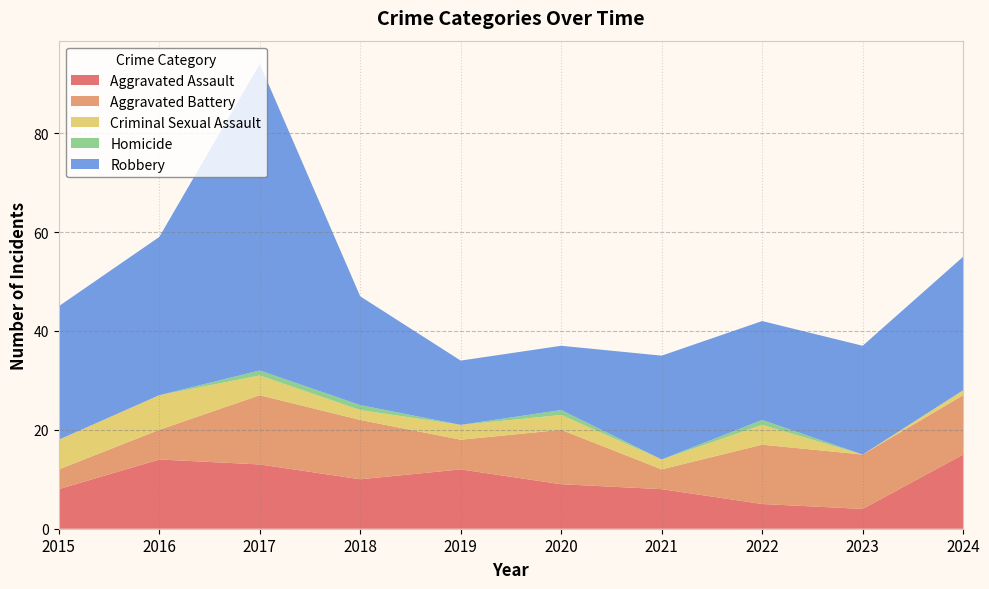

Reading left to right, list all the values displayed in this chart.

Aggravated Assault: 2015=8	2016=14	2017=13	2018=10	2019=12	2020=9	2021=8	2022=5	2023=4	2024=15
Aggravated Battery: 2015=4	2016=6	2017=14	2018=12	2019=6	2020=11	2021=4	2022=12	2023=11	2024=12
Criminal Sexual Assault: 2015=6	2016=7	2017=4	2018=2	2019=3	2020=3	2021=2	2022=4	2023=0	2024=1
Homicide: 2015=0	2016=0	2017=1	2018=1	2019=0	2020=1	2021=0	2022=1	2023=0	2024=0
Robbery: 2015=27	2016=32	2017=62	2018=22	2019=13	2020=13	2021=21	2022=20	2023=22	2024=27